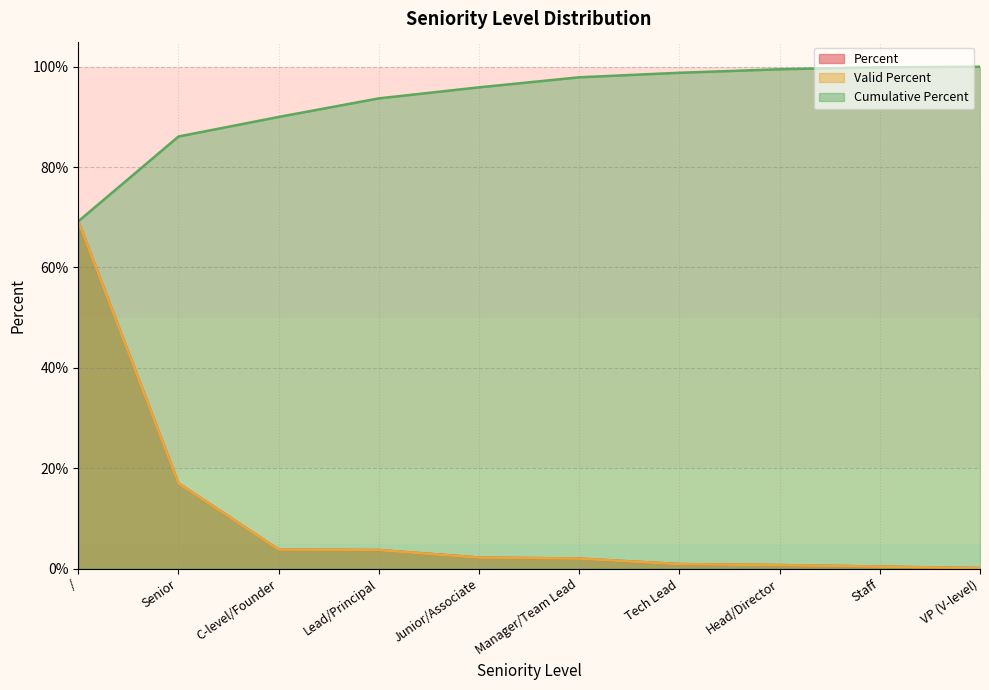

How many data points in Percent are less than 2?

4